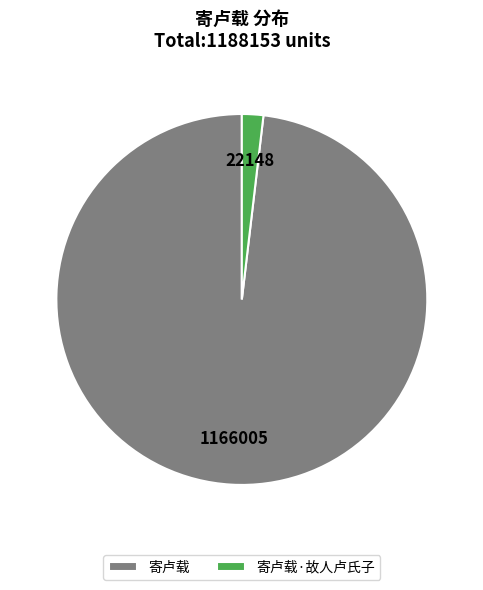

Which slice is the smallest?

寄卢载·故人卢氏子